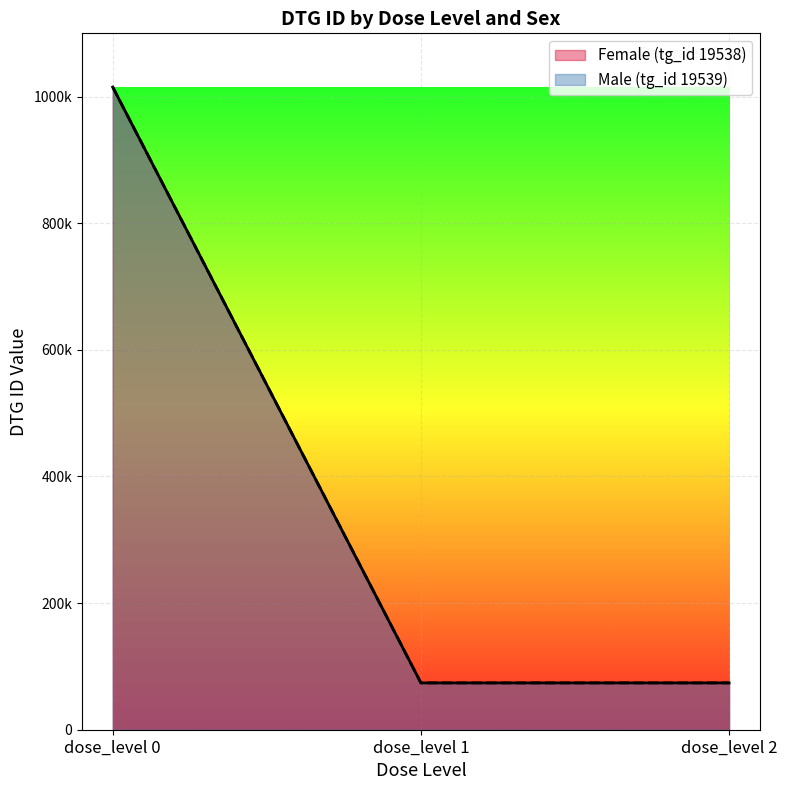

Count the number of data series in this chart.

2